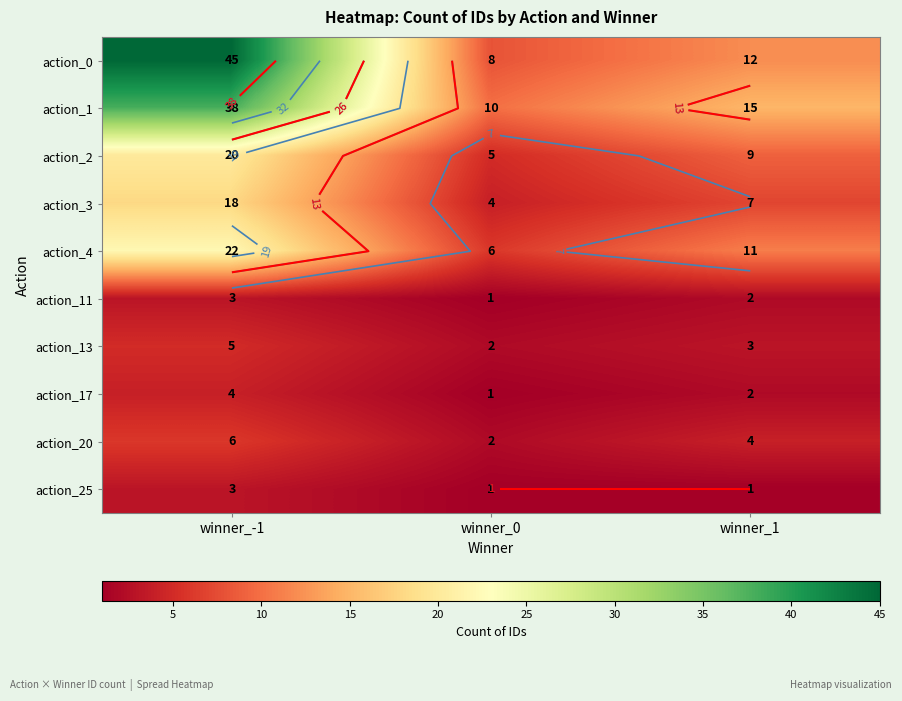

Is it true that action_4 equals 6 at winner_-1?

False